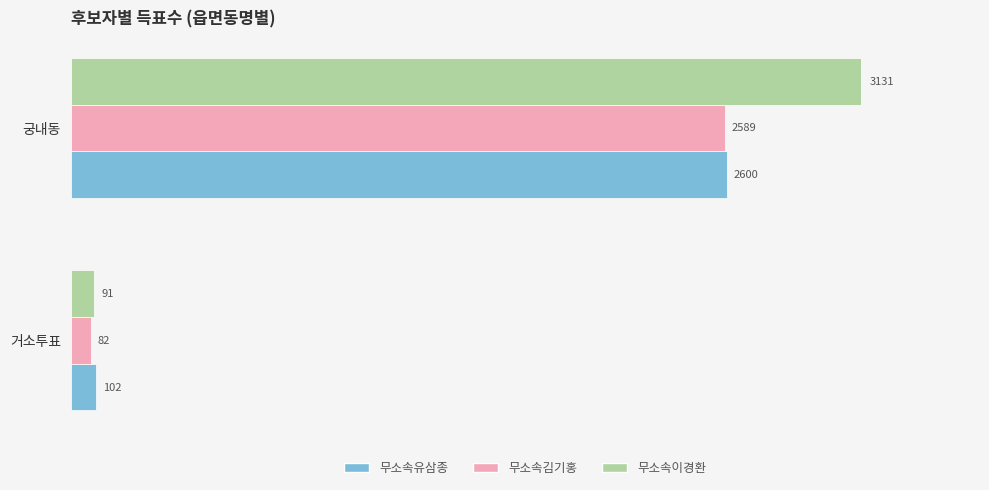

The 무소속김기홍 series shows 82 at 거소투표. True or false?

True